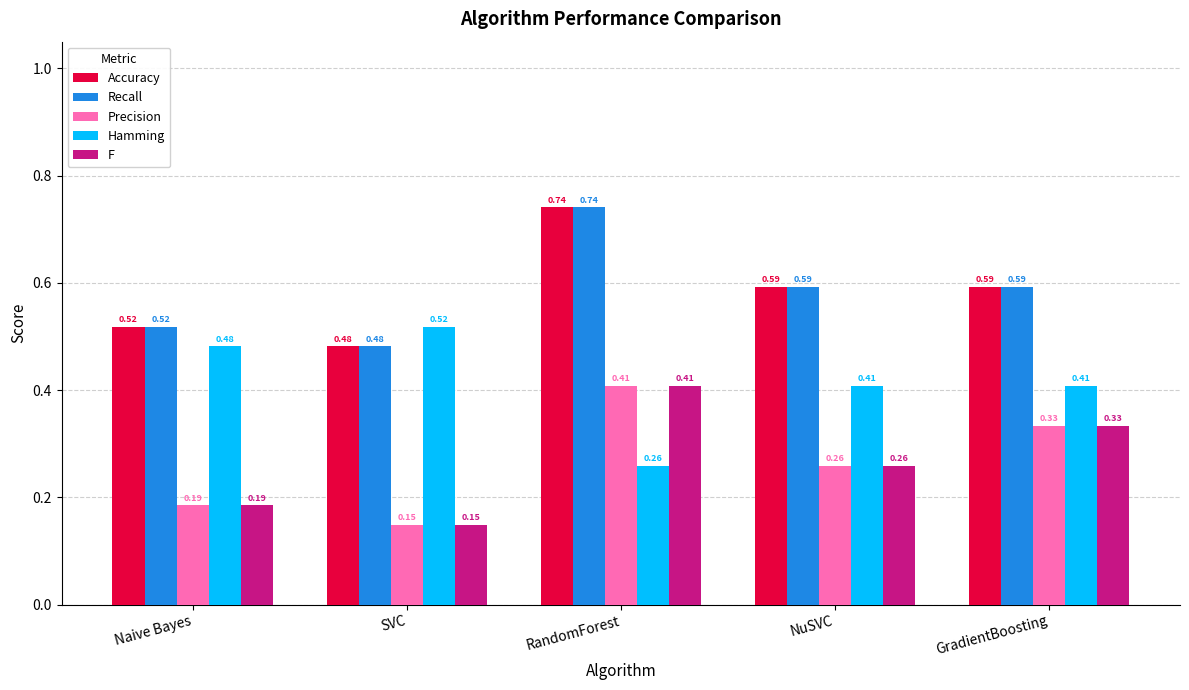

Which category has the highest value across all series?

RandomForest